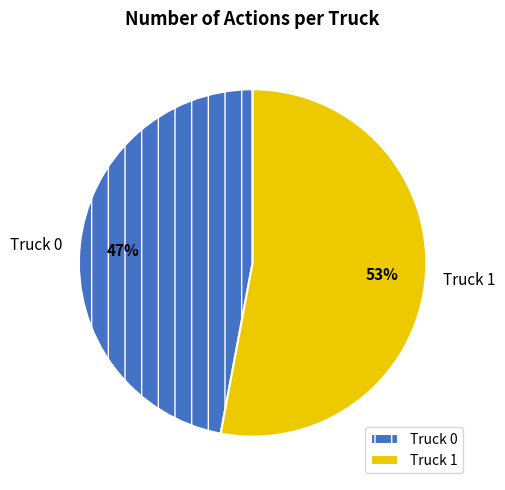

Which slice represents more than half of the pie?

Truck 1